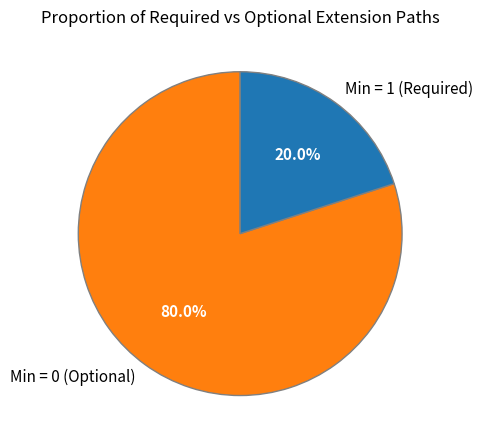

Which category has the smallest portion of the pie?

Min = 1 (Required)